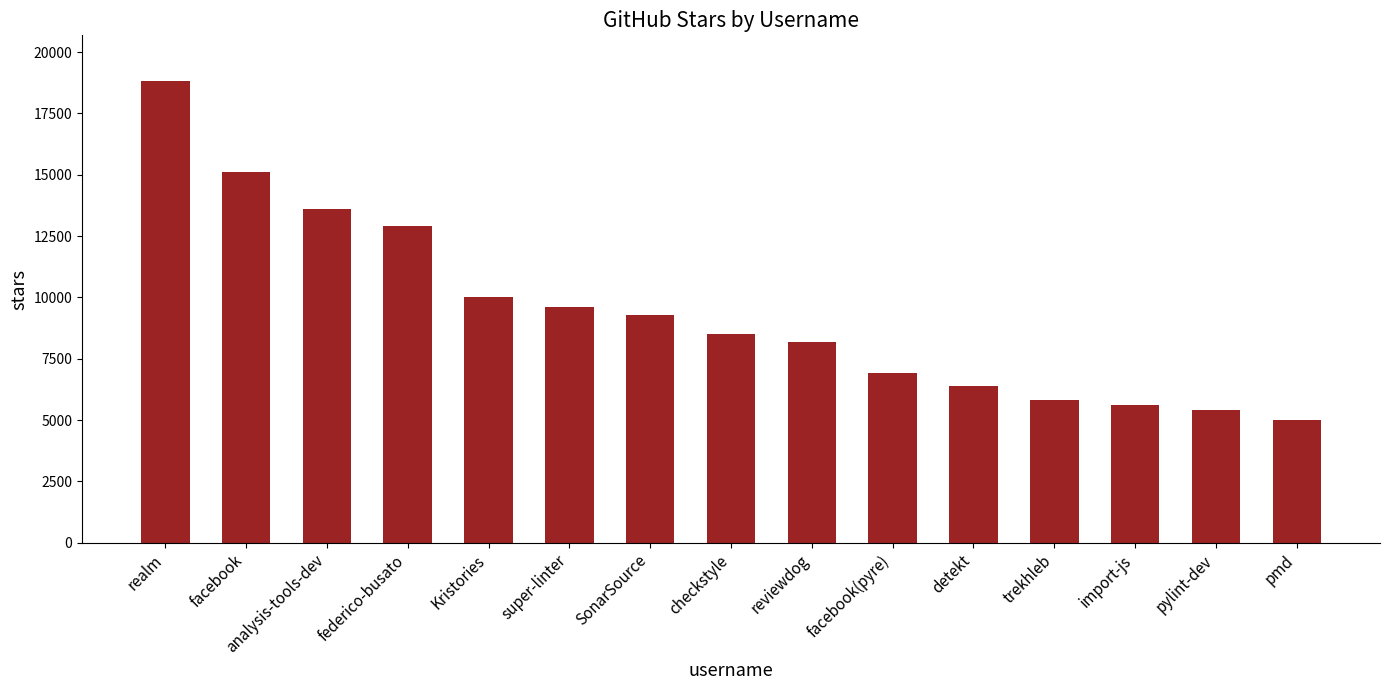

How many distinct data groups are displayed?

1